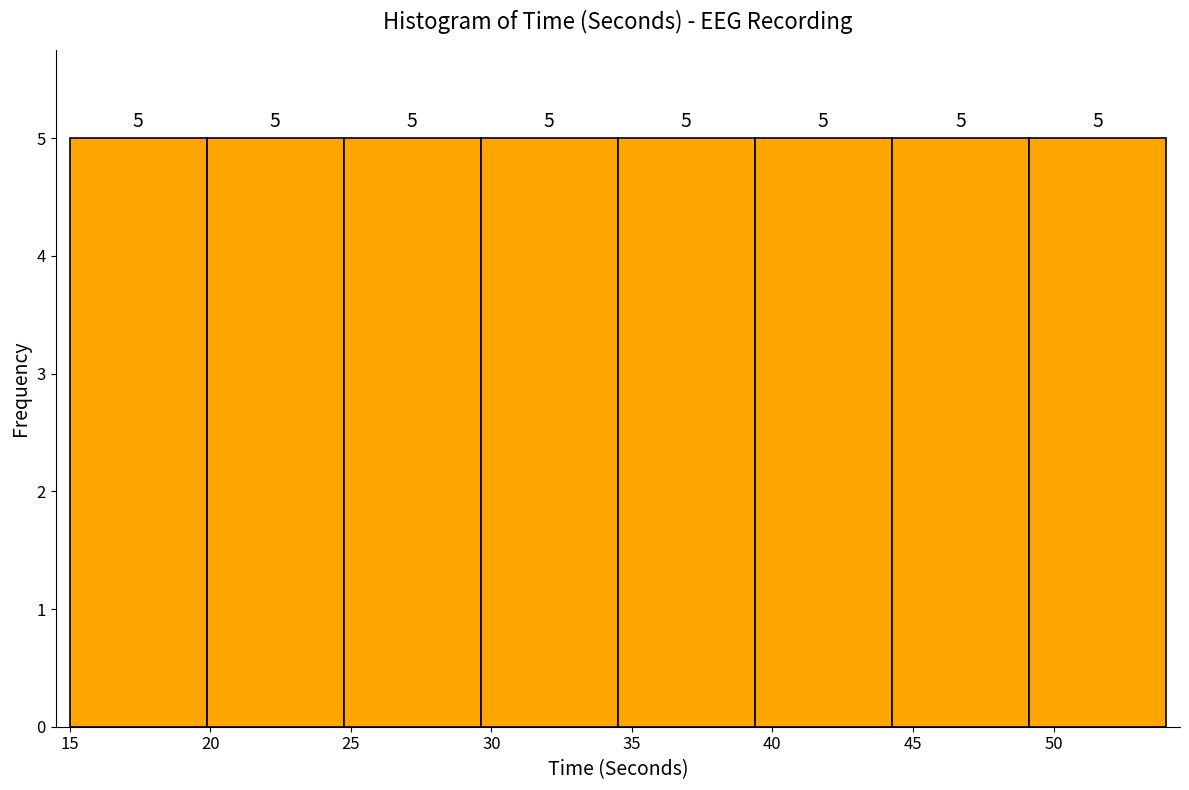

Reading left to right, transcribe this chart: for each bar, give the range it covers on the x-axis and its height. The bar edges are not printed on the chart, so give them approximately, as read against the axis.

15.0 to 20.0: 5
20.0 to 25.0: 5
25.0 to 29.5: 5
29.5 to 34.5: 5
34.5 to 39.5: 5
39.5 to 44.5: 5
44.5 to 49.0: 5
49.0 to 54.0: 5